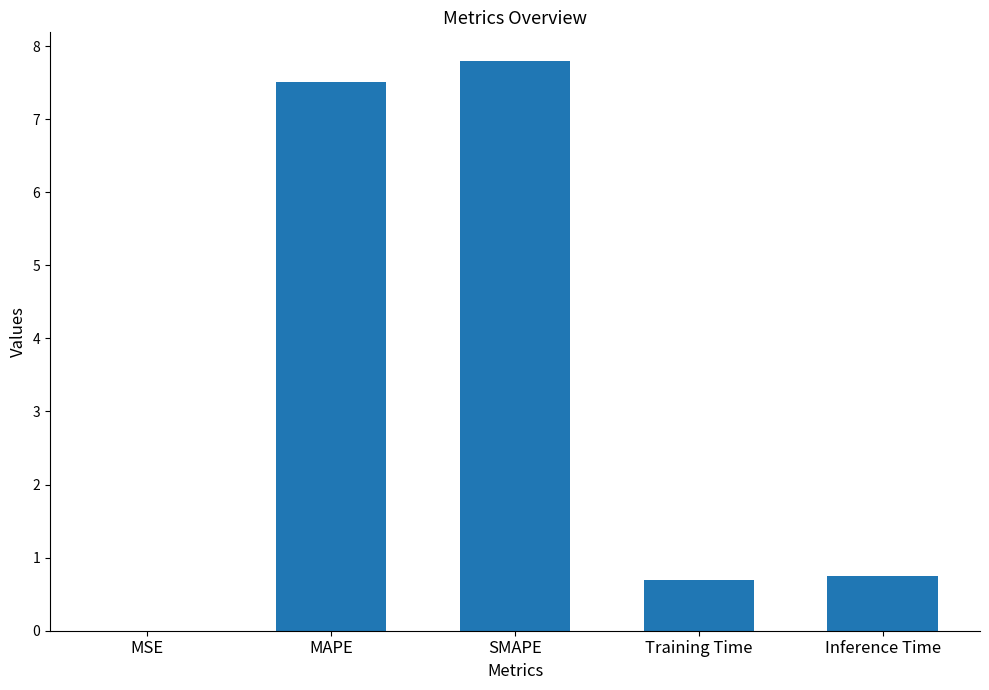

What is the sum of the values at Inference Time and Training Time?

1.4